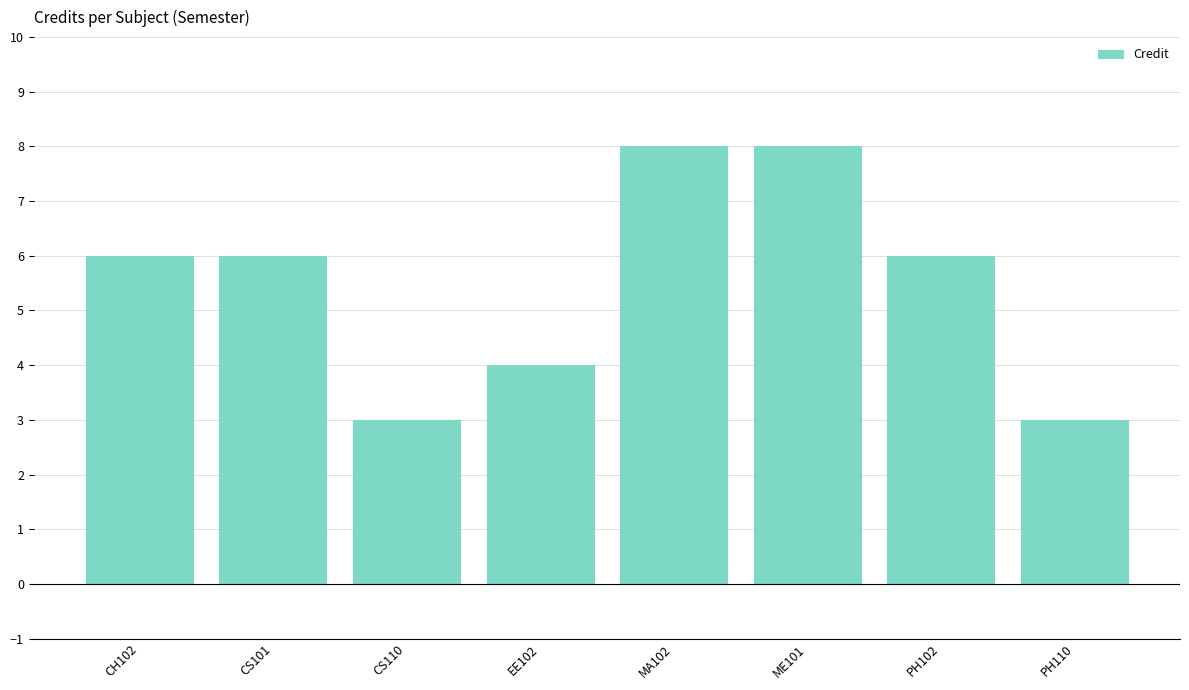

What is the difference between the values at ME101 and EE102?

4